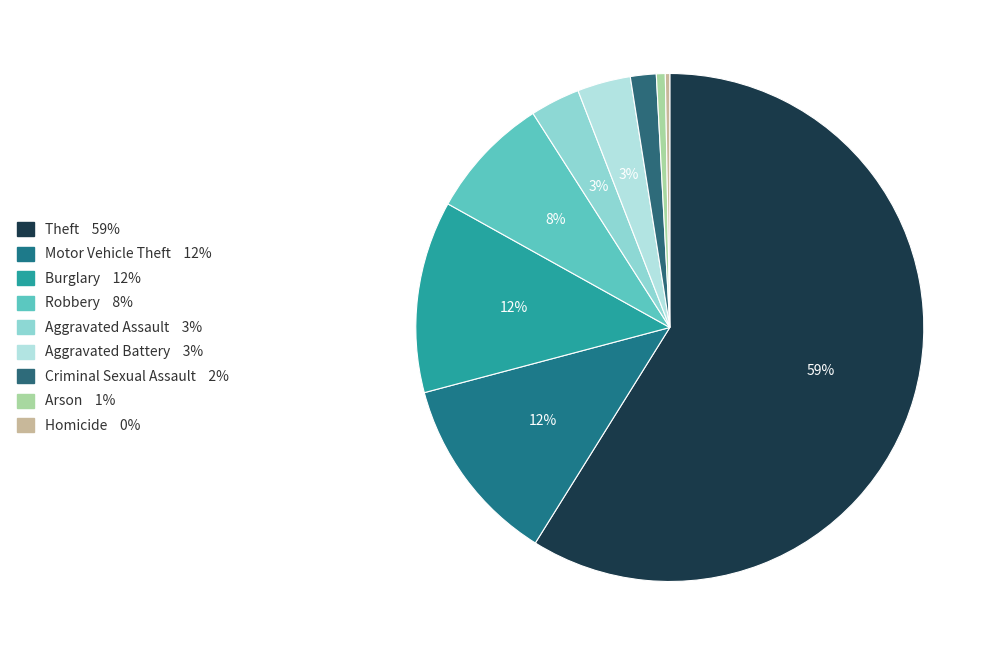

Do Aggravated Battery and Arson together represent more than half of the pie?

No